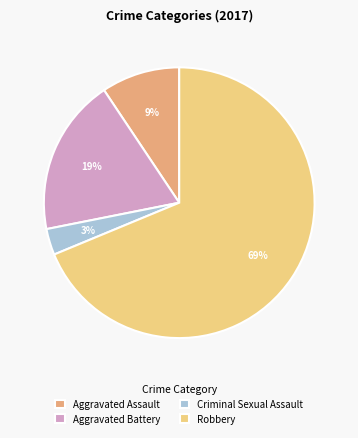

Combined, do Criminal Sexual Assault and Robbery account for over 50%?

Yes